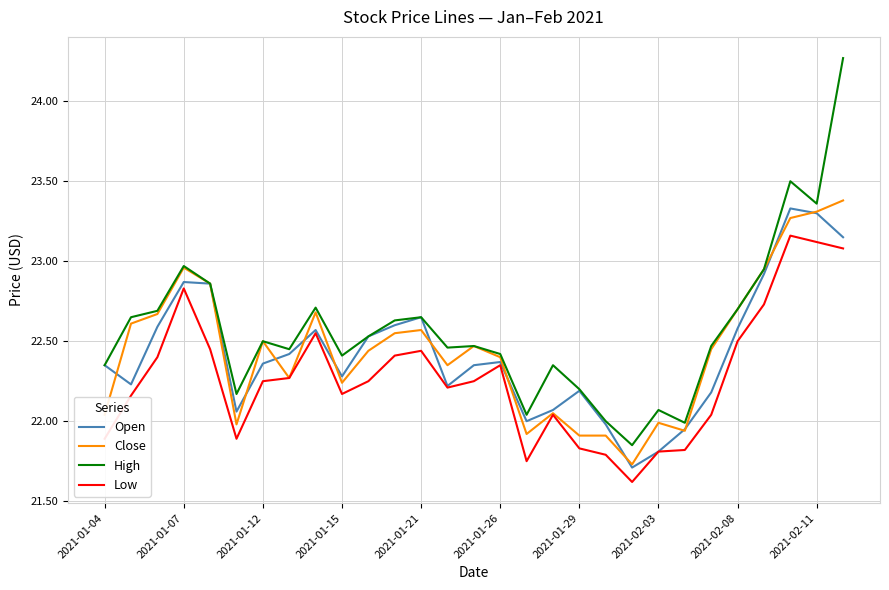

True or false: High and Low intersect in this chart.

False